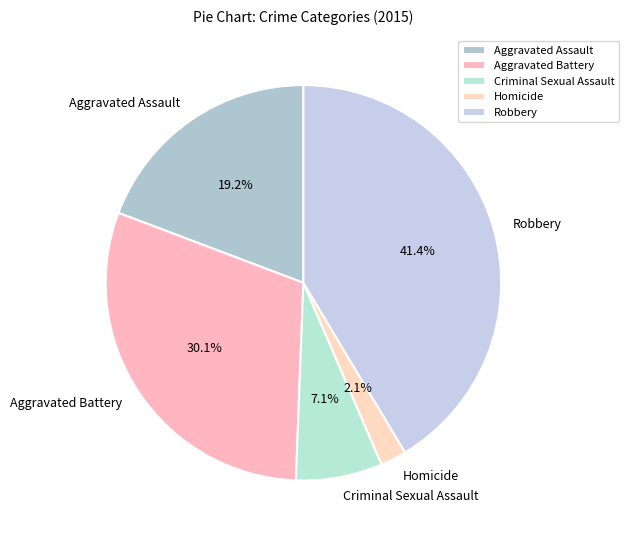

How much of the chart is everything except Robbery?

58.6%